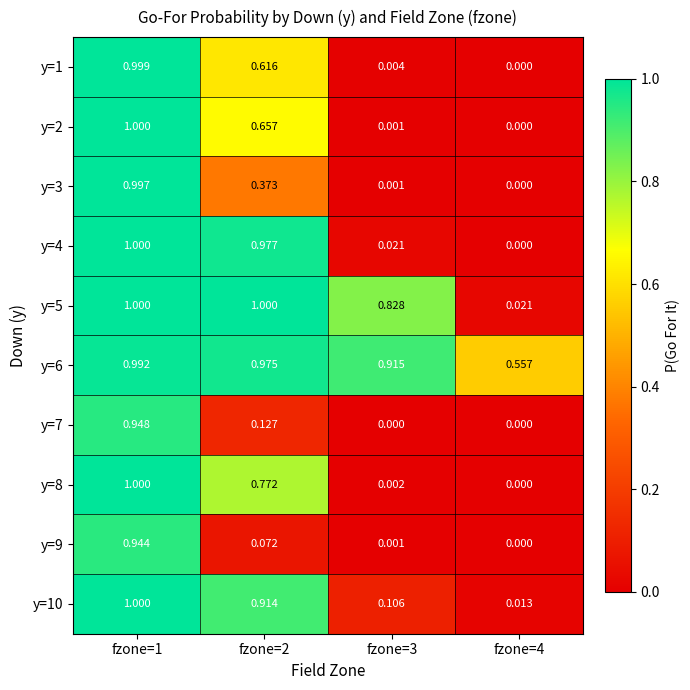

Is the value of y=3 at fzone=3 greater than the value of y=8 at fzone=2?

No